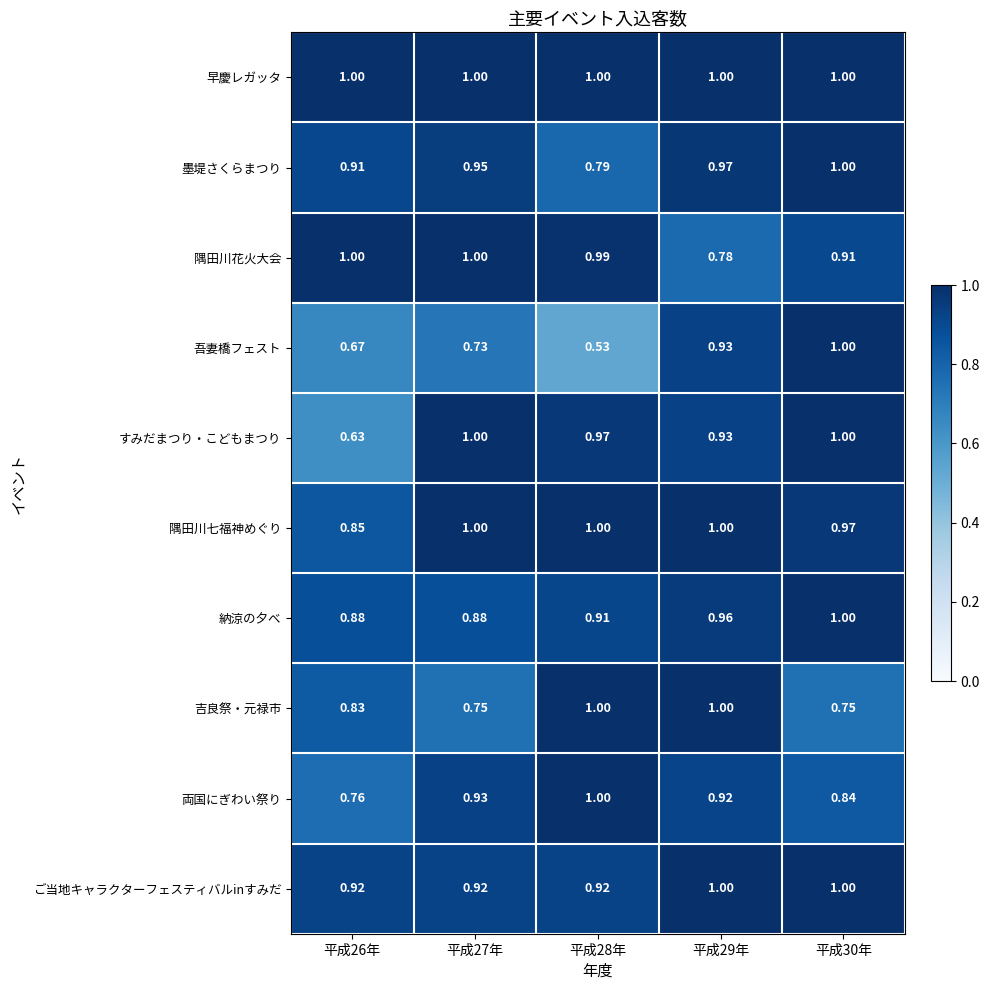

Which series has the widest spread of values?

吾妻橋フェスト